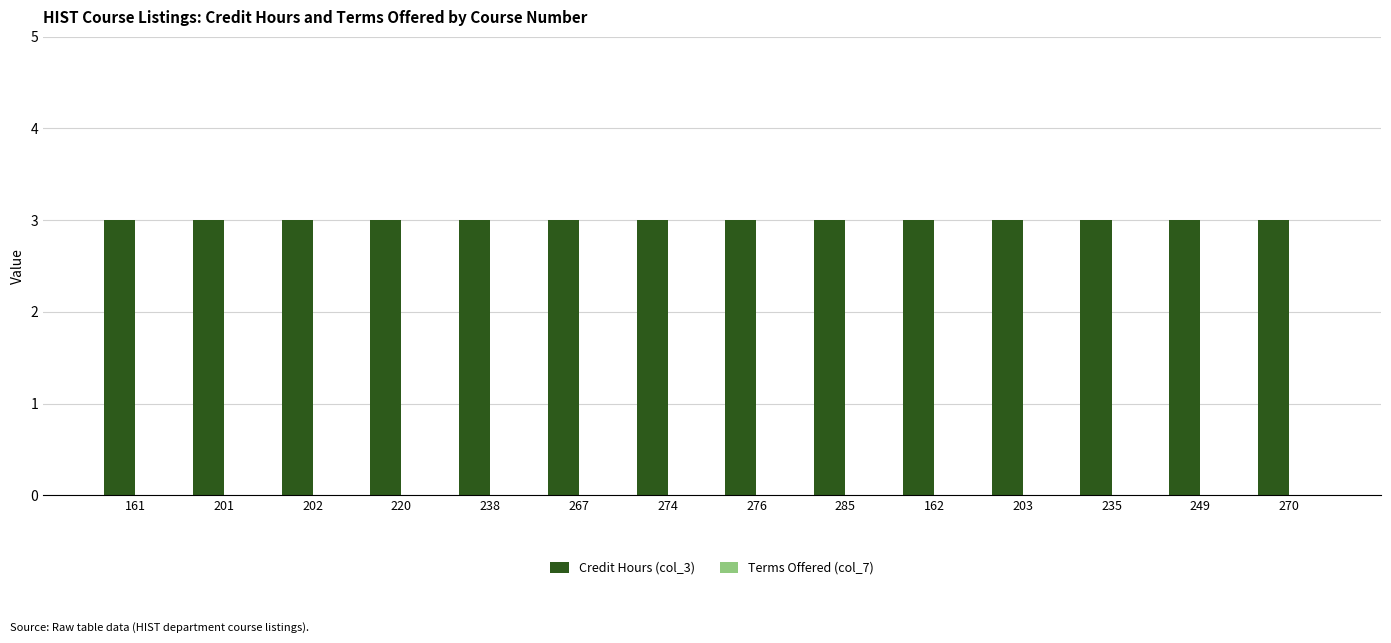

Reading left to right, list all the values displayed in this chart.

Credit Hours (col_3): 161=3	201=3	202=3	220=3	238=3	267=3	274=3	276=3	285=3	162=3	203=3	235=3	249=3	270=3
Terms Offered (col_7): 161=0	201=0	202=0	220=0	238=0	267=0	274=0	276=0	285=0	162=0	203=0	235=0	249=0	270=0